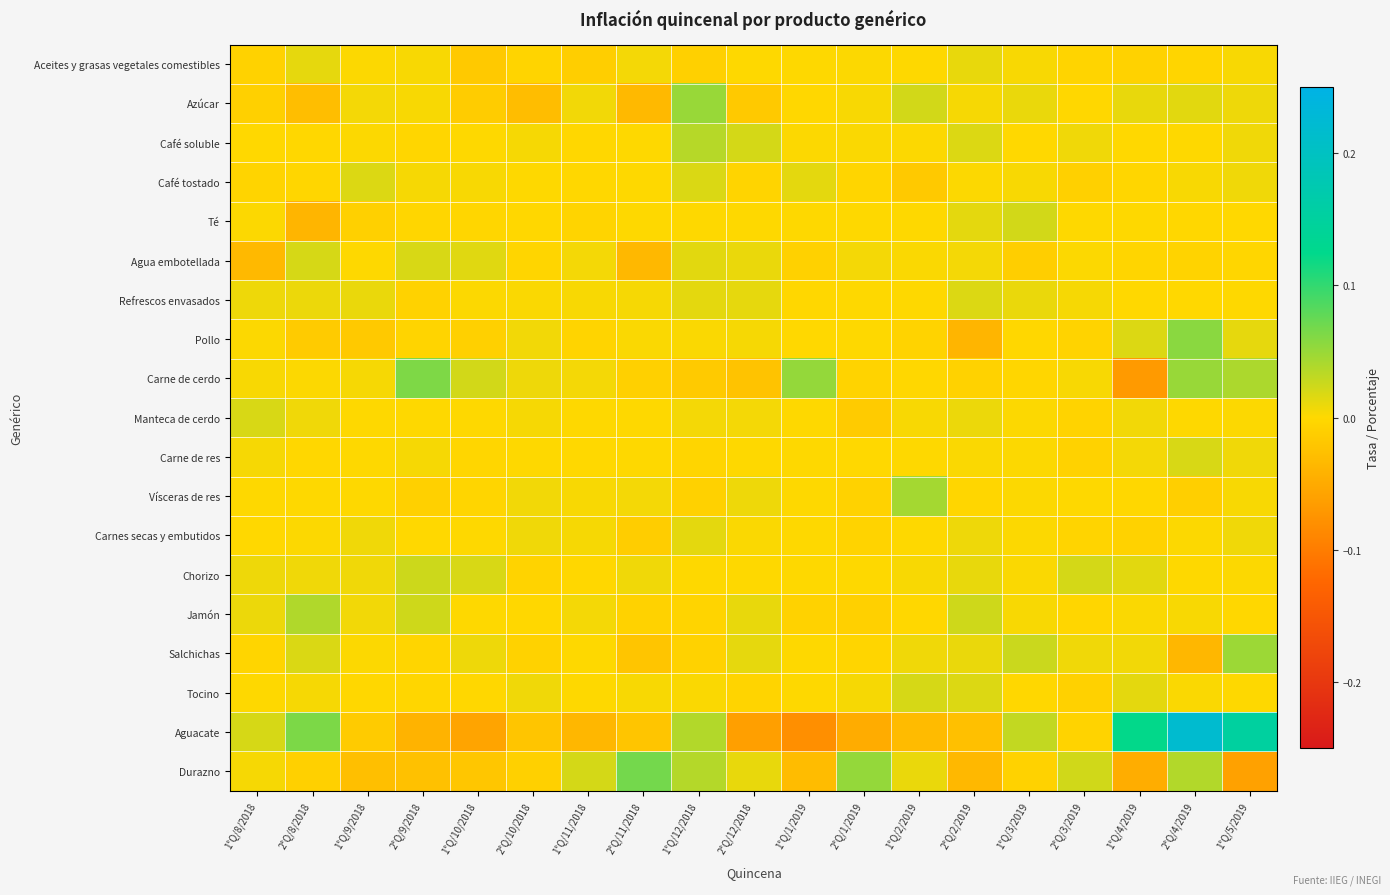

At 1°Q/4/2019, list the series in order from largest to smallest.

Aguacate, Pollo, Chorizo, Tocino, Azúcar, Salchichas, Manteca de cerdo, Carne de res, Jamón, Té, Refrescos envasados, Café soluble, Vísceras de res, Café tostado, Agua embotellada, Aceites y grasas vegetales comestibles, Carnes secas y embutidos, Durazno, Carne de cerdo